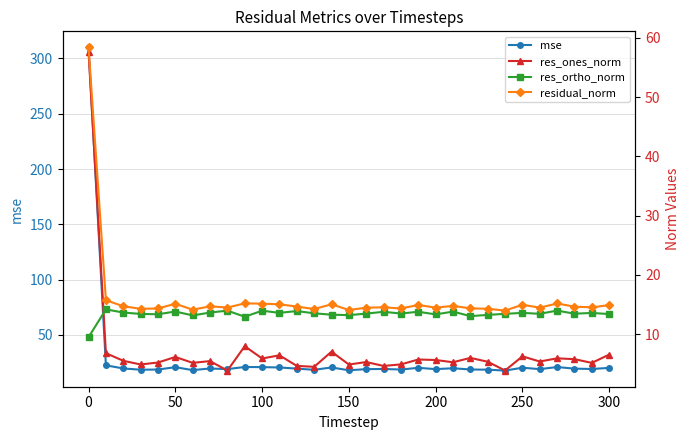

True or false: mse has a value of 20.3 at 250.

True